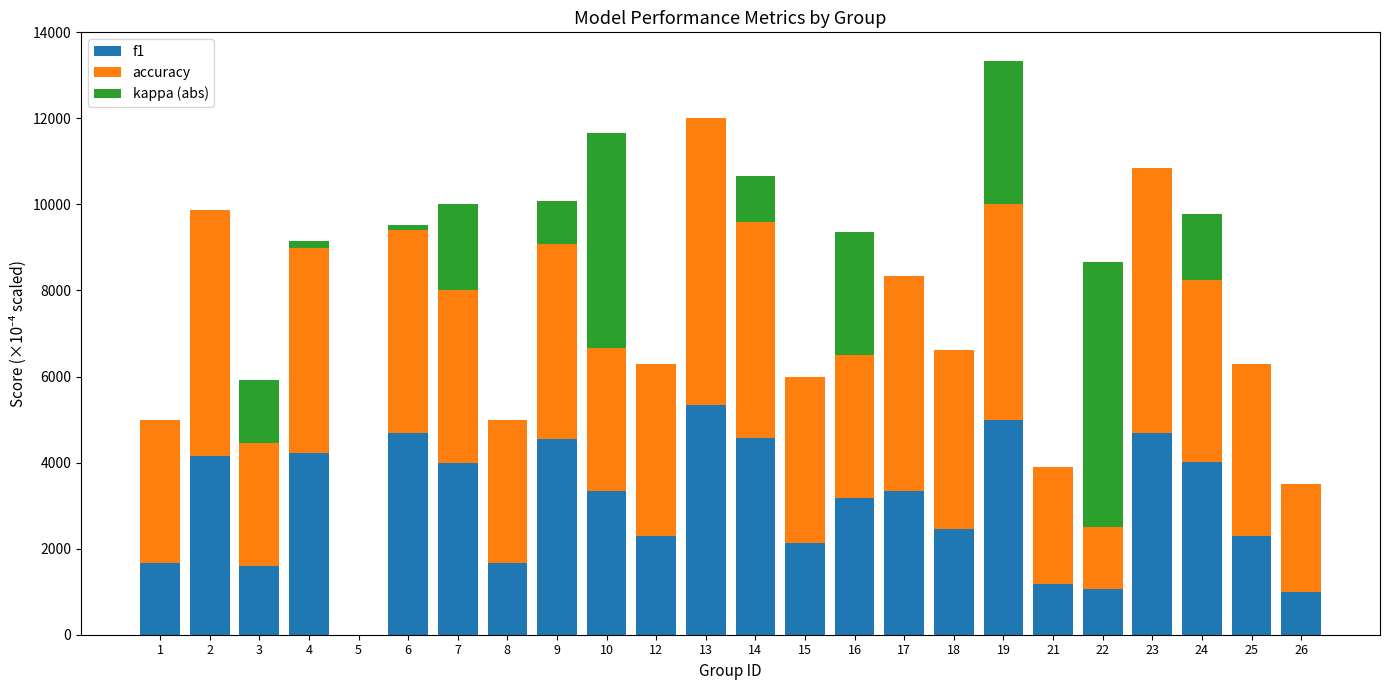

What is the total value across all series at 8?

5000.0